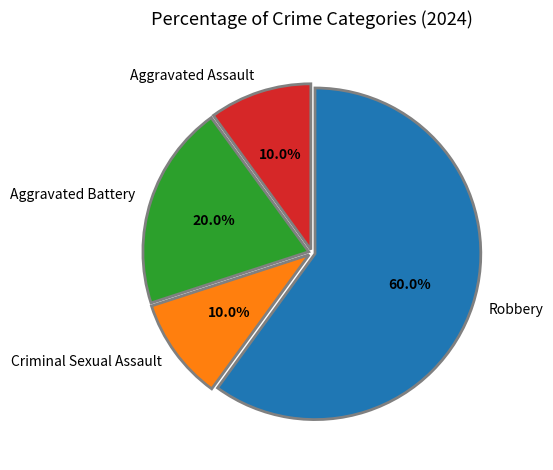

What is the ratio of the value at Aggravated Assault to the value at Aggravated Battery?

0.5